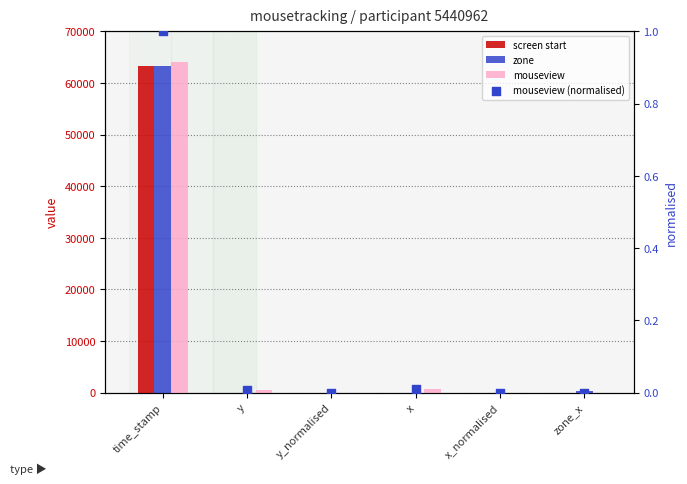

Which series contains the lowest Y value?

screen start